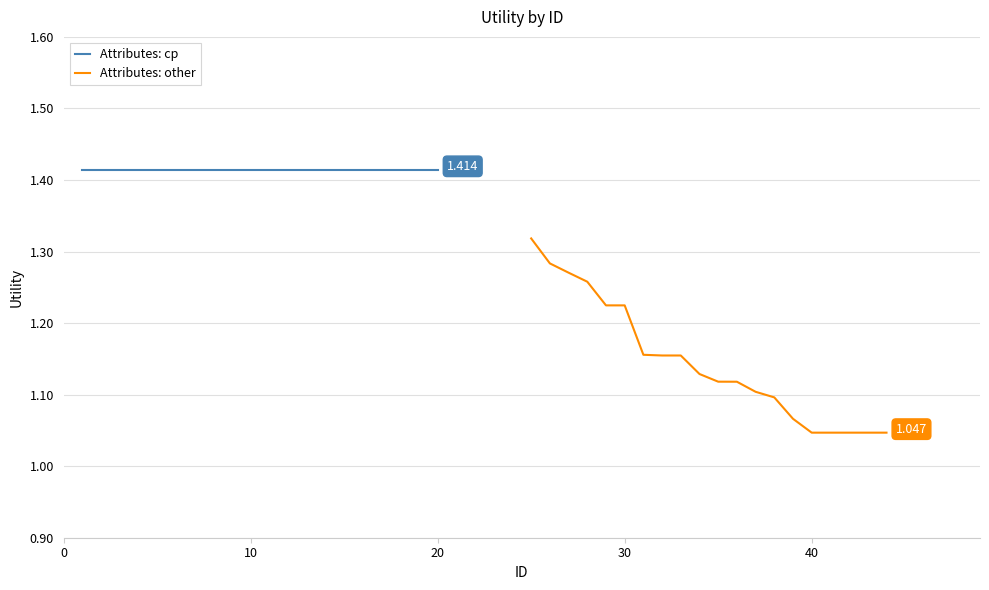

Count the number of data series in this chart.

2